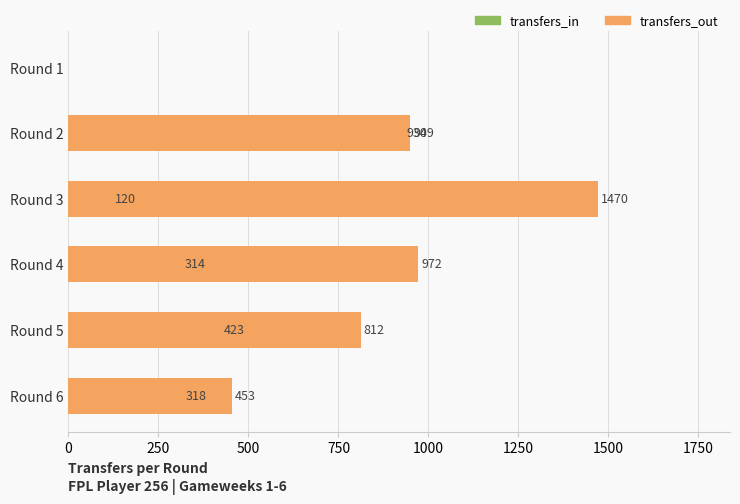

What is the value of the transfers_out bar at the 5th from the left?

812